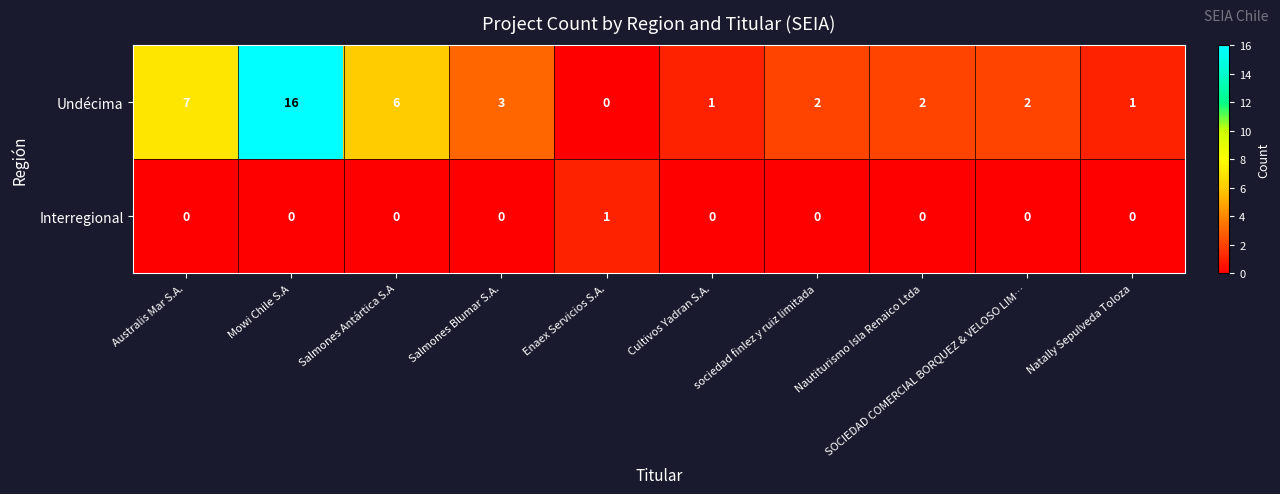

The value of Interregional at Natally Sepulveda Toloza is 0. True or false?

True